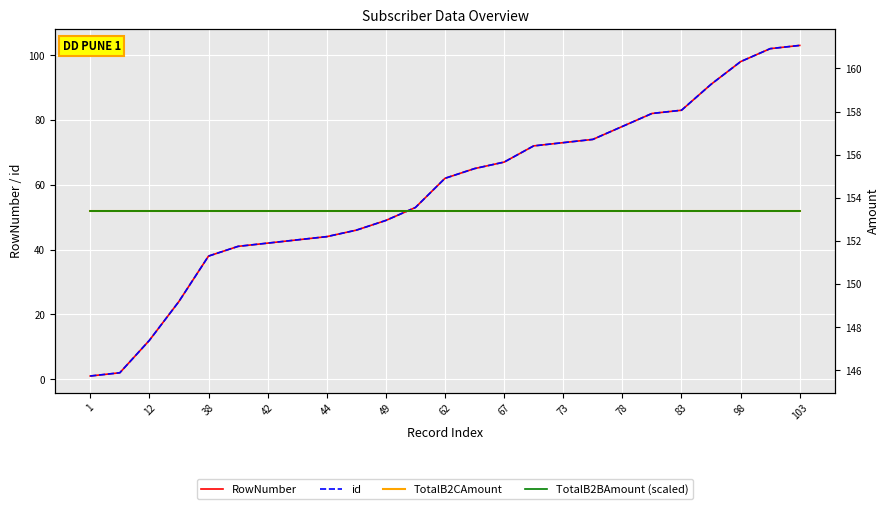

What is the average value of the TotalB2BAmount (scaled) series?

153.4